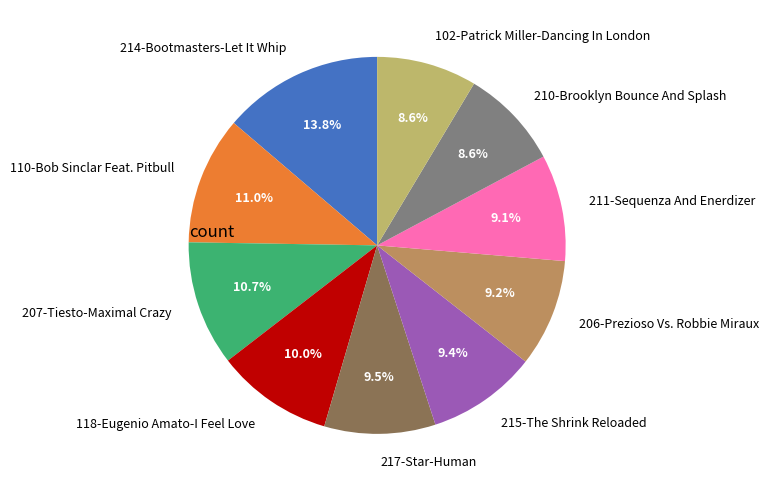

What percentage is the 118-Eugenio Amato-I Feel Love slice, to the nearest percent?

10%